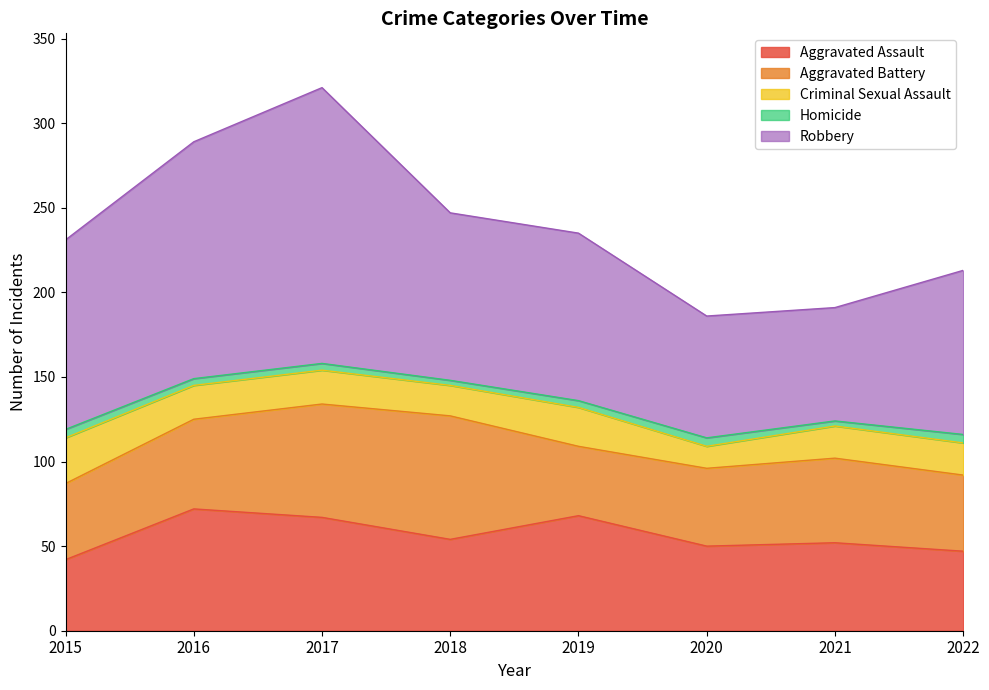

At which category does Criminal Sexual Assault reach its first local valley?

2018